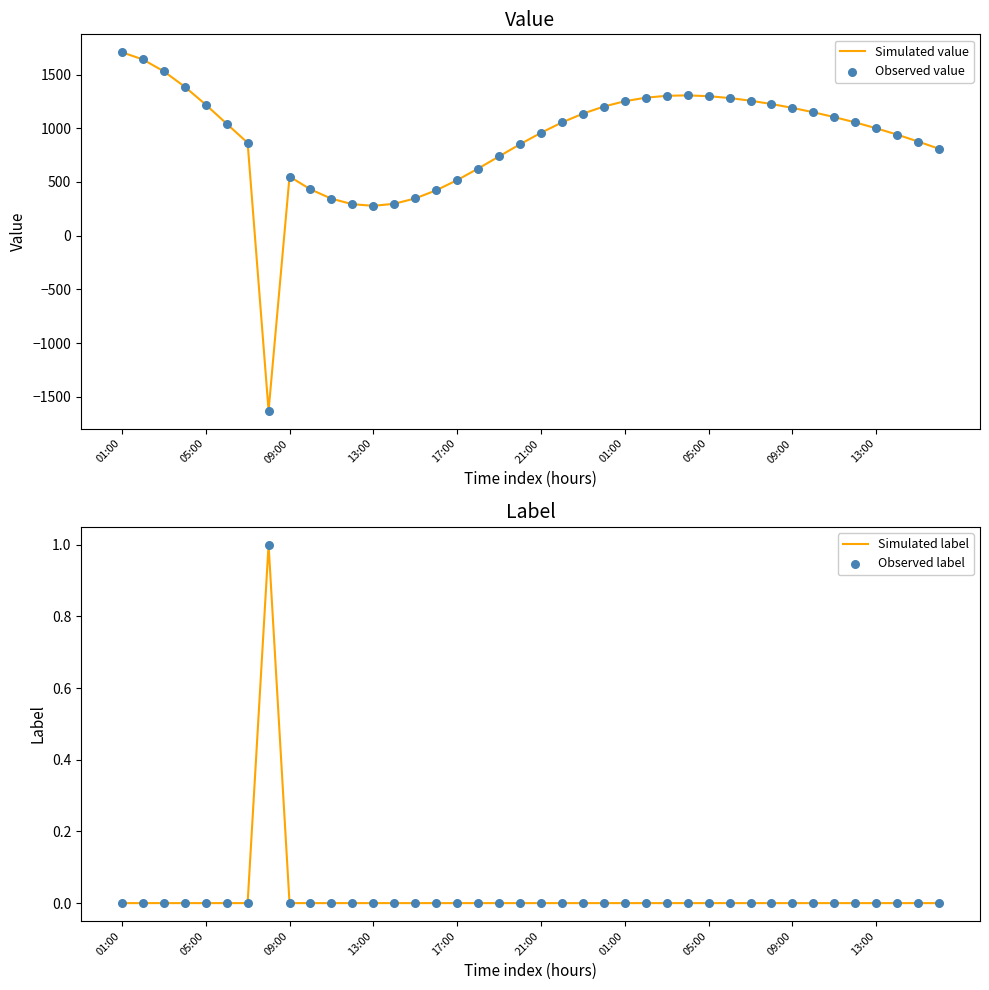

Which series reaches the maximum Y coordinate?

Simulated value